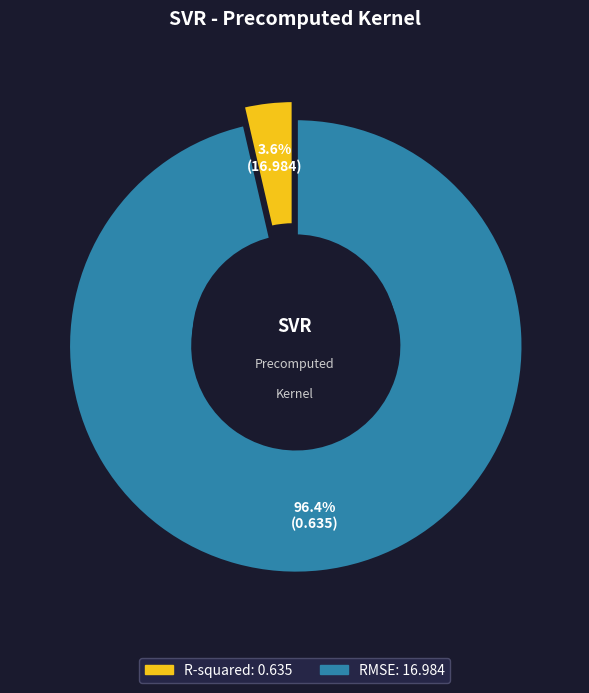

Is it true that RMSE is 87% of the pie?

False